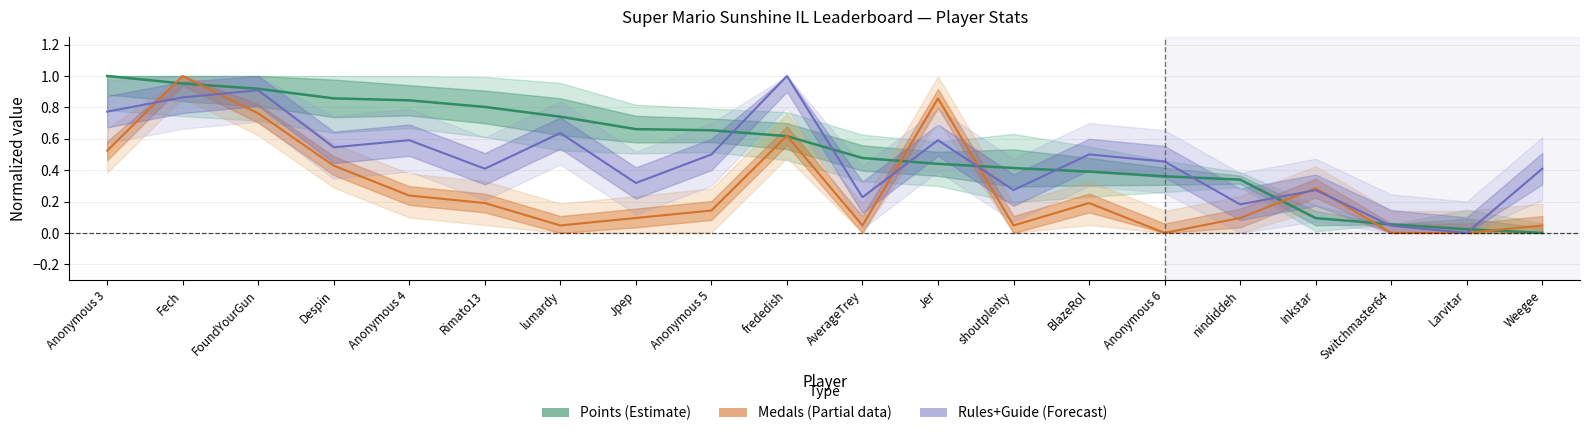

Reading left to right, what are all the values shown in this chart?

Points (normalized): Anonymous 3=1.0	Fech=1.0	FoundYourGun=0.9	Despin=0.9	Anonymous 4=0.8	Rimato13=0.8	lumardy=0.7	Jpep=0.7	Anonymous 5=0.7	frededish=0.6	AverageTrey=0.5	Jer=0.4	shoutplenty=0.4	BlazeRol=0.4	Anonymous 6=0.4	nindiddeh=0.3	Inkstar=0.1	Switchmaster64=0.1	Larvitar=0.0	Weegee=0.0
Medals (normalized): Anonymous 3=0.5	Fech=1.0	FoundYourGun=0.8	Despin=0.4	Anonymous 4=0.2	Rimato13=0.2	lumardy=0.0	Jpep=0.1	Anonymous 5=0.1	frededish=0.6	AverageTrey=0.0	Jer=0.9	shoutplenty=0.0	BlazeRol=0.2	Anonymous 6=0.0	nindiddeh=0.1	Inkstar=0.3	Switchmaster64=0.0	Larvitar=0.0	Weegee=0.0
Rules+Guide (normalized): Anonymous 3=0.8	Fech=0.9	FoundYourGun=0.9	Despin=0.5	Anonymous 4=0.6	Rimato13=0.4	lumardy=0.6	Jpep=0.3	Anonymous 5=0.5	frededish=1.0	AverageTrey=0.2	Jer=0.6	shoutplenty=0.3	BlazeRol=0.5	Anonymous 6=0.5	nindiddeh=0.2	Inkstar=0.3	Switchmaster64=0.0	Larvitar=0.0	Weegee=0.4